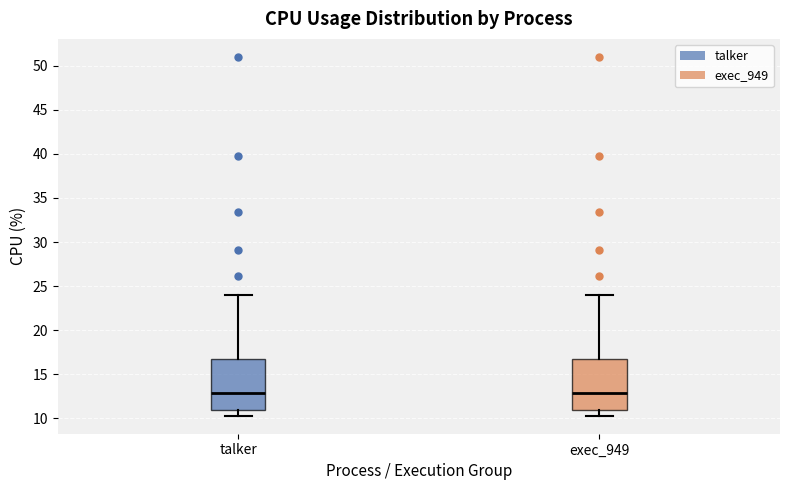

Where is the lower edge of the box for exec_949 on the y-axis? The values are not printed on the chart, so give them approximately, as read against the axis.

11.0